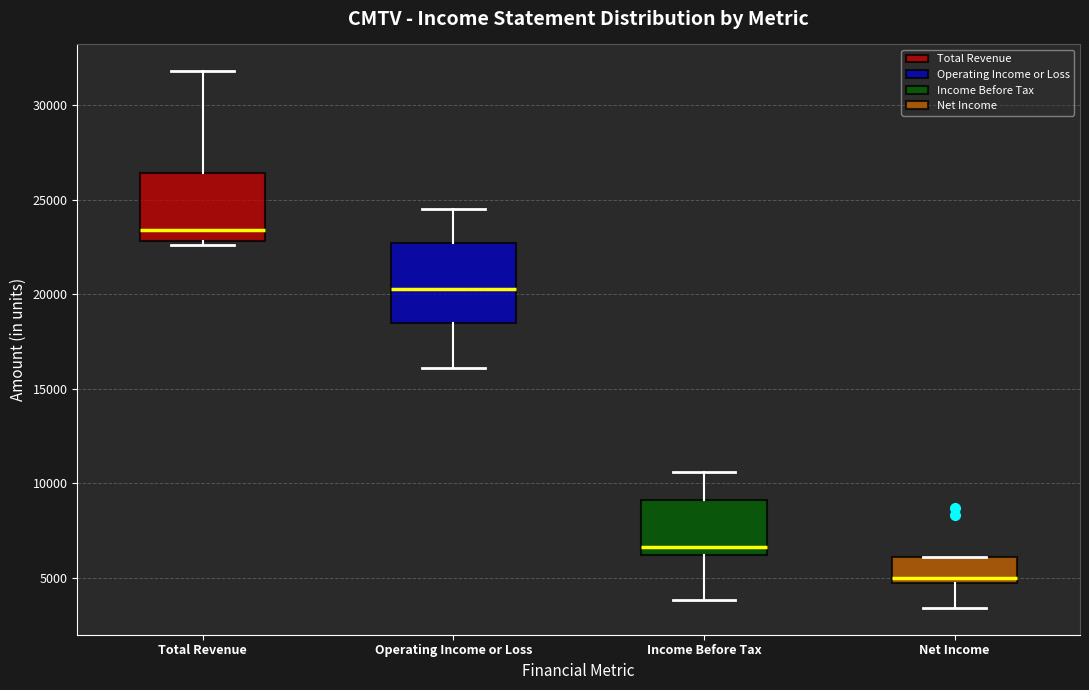

Which box has the highest median line?

Total Revenue